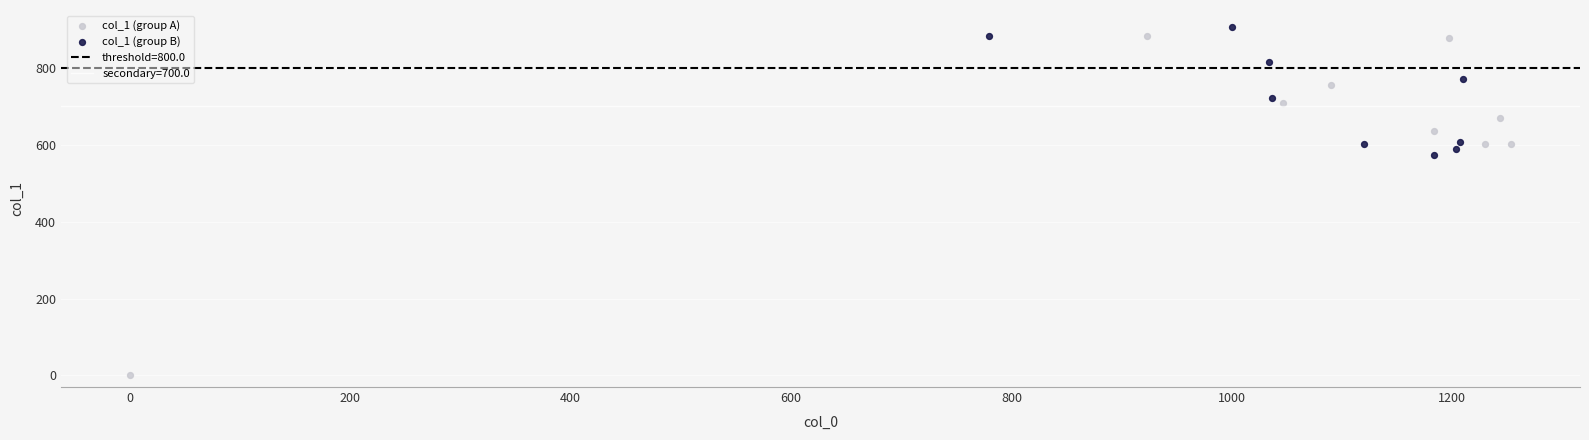

Which series reaches the minimum Y coordinate?

col_1 (group A)